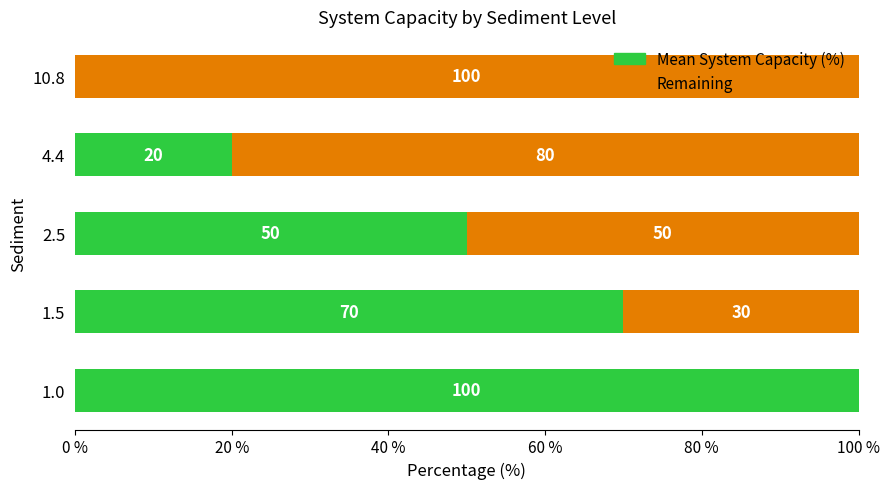

What is the total value across all series at 2.5?

100